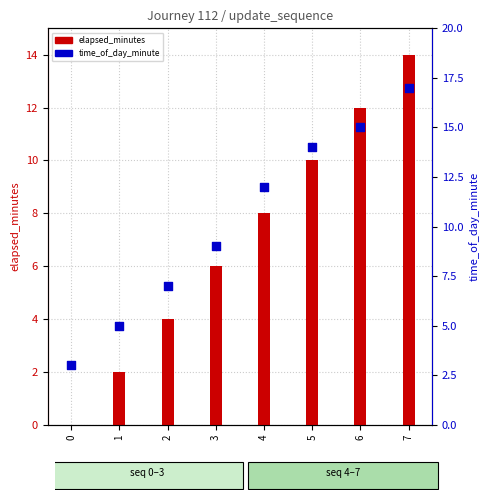

Which has a higher value, 6 or 5?

6